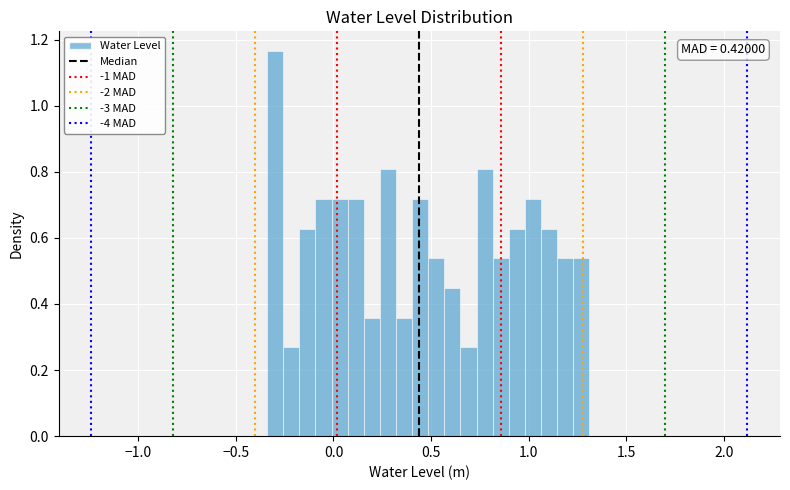

Read against the x-axis, roughly where is the centre of the tallest bar?

-0.30